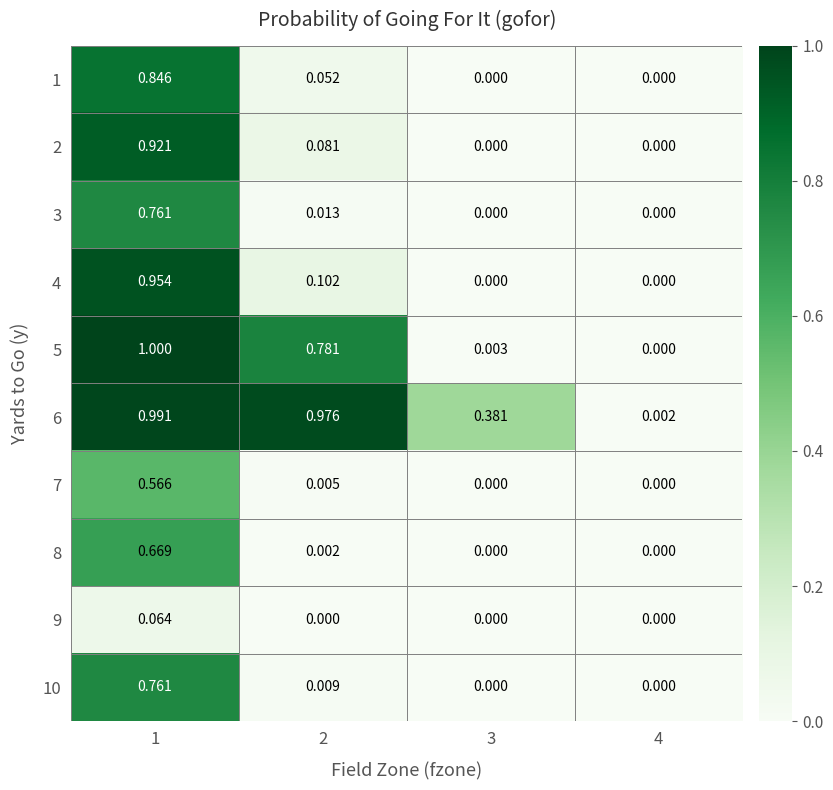

Is the value of 8 at 1 greater than the value of 6 at 1?

No